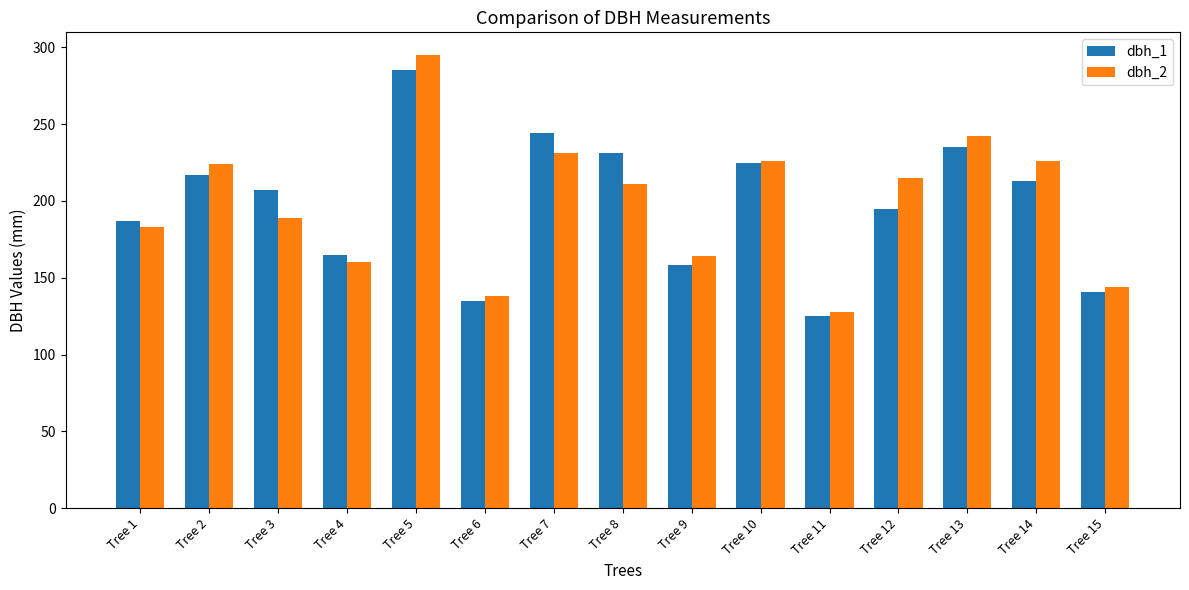

Reading left to right, extract all data points from this chart.

dbh_1: 187	217	207	165	285	135	244	231	158	225	125	195	235	213	141
dbh_2: 183	224	189	160	295	138	231	211	164	226	128	215	242	226	144